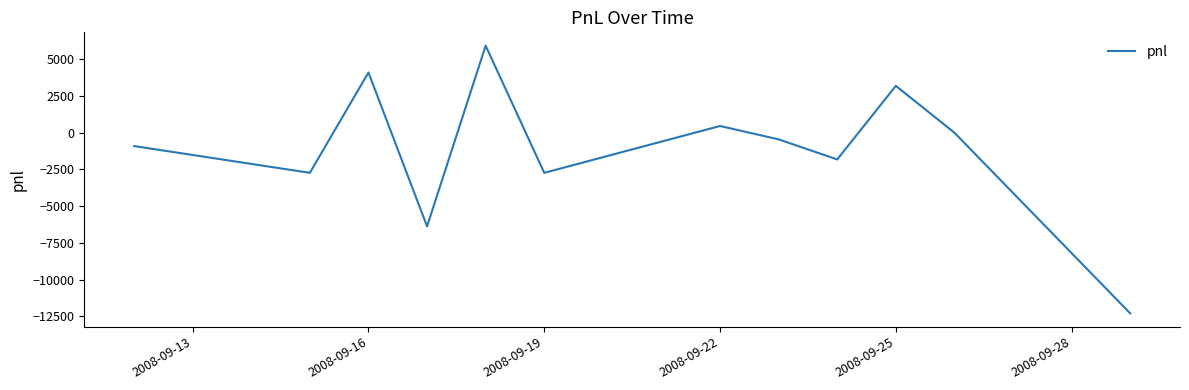

How many interior local valleys (lower than both neighbors) does the data have?

4